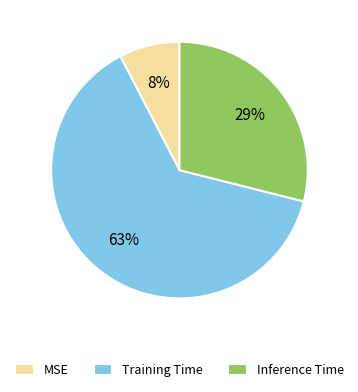

To the nearest percent, what is the difference between the Inference Time and MSE slice percentages?

21%